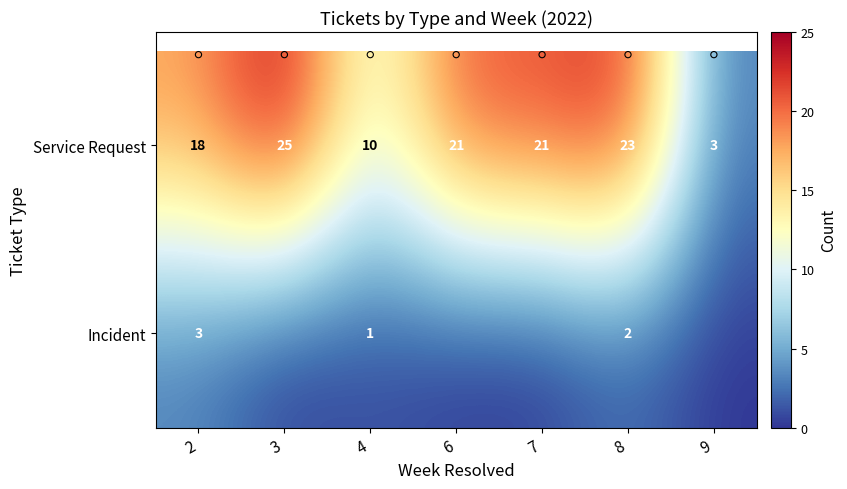

What is the sum of all Incident values?

6.0